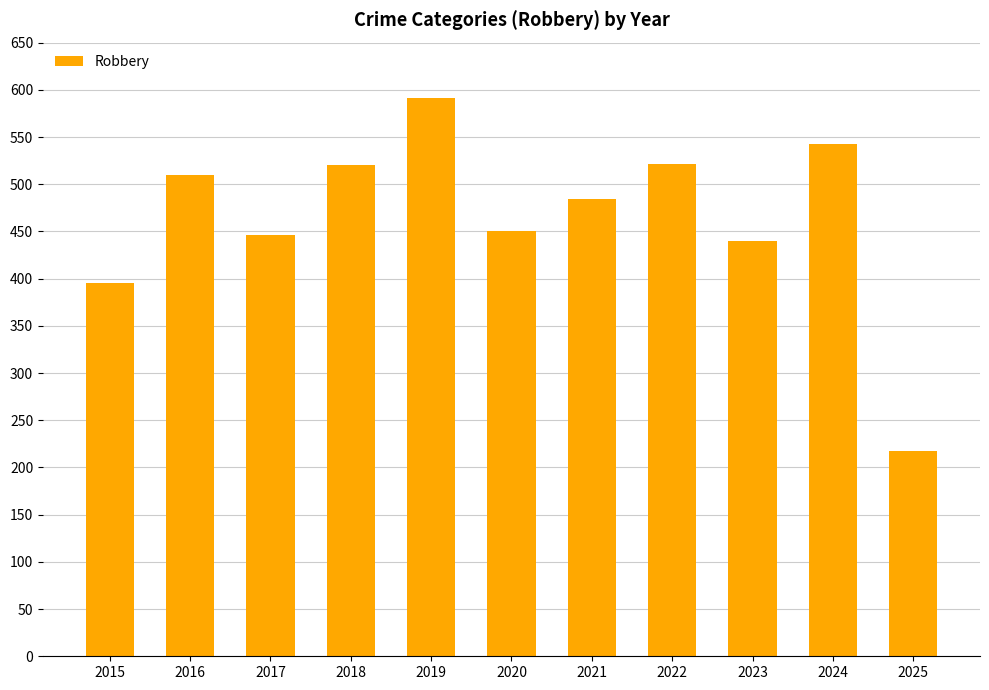

Between 2024 and 2023, which is larger?

2024